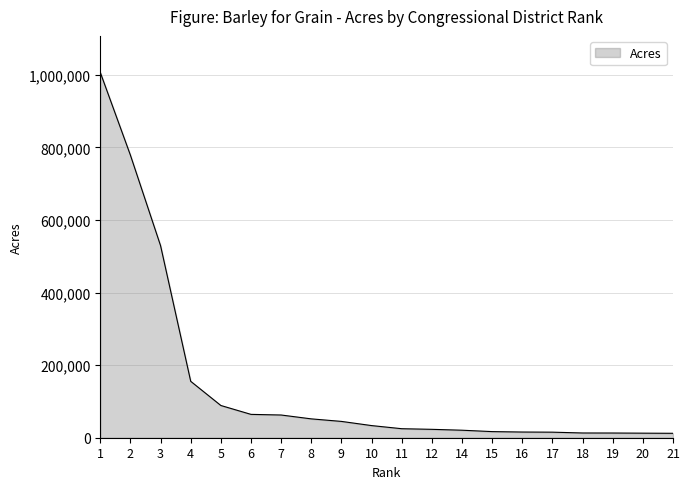

What is the difference between the maximum and minimum values?

994364